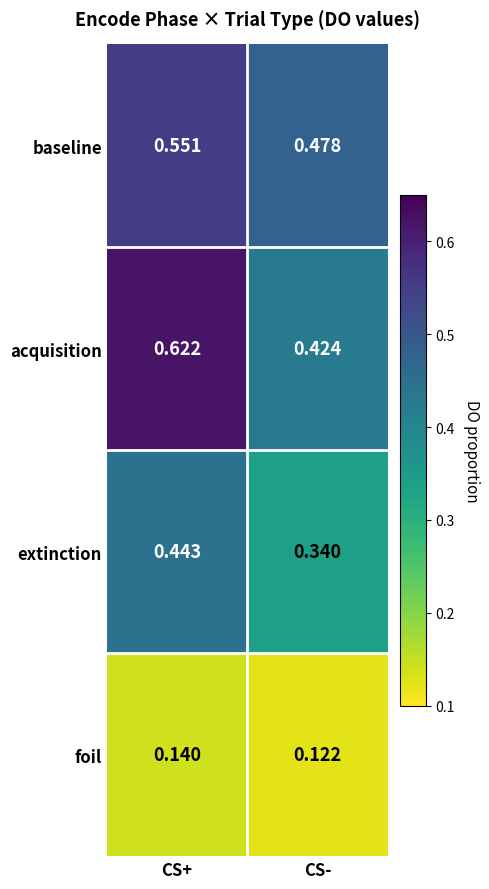

Where is extinction nearest to the value 0?

CS-